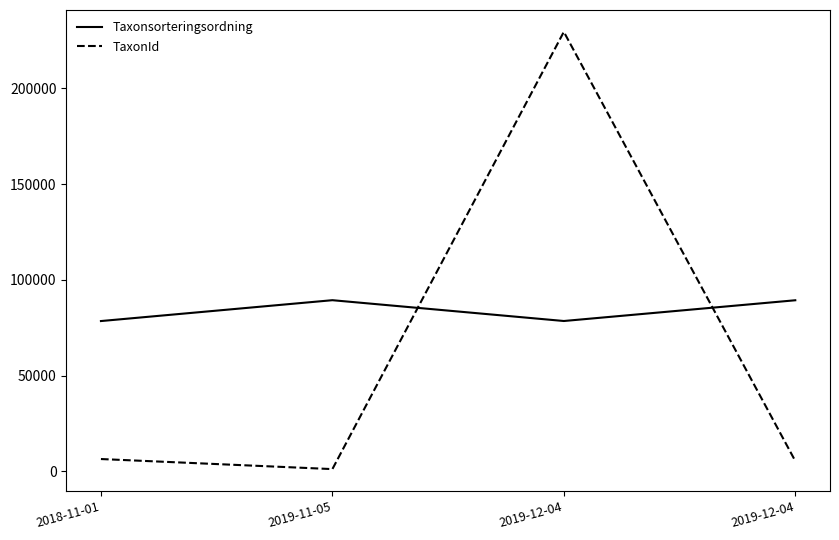

Reading right to left, what are all the values shown in this chart?

Taxonsorteringsordning: 2019-12-04=89356	2019-12-04=78527	2019-11-05=89392	2018-11-01=78503
TaxonId: 2019-12-04=5447	2019-12-04=229497	2019-11-05=1202	2018-11-01=6456